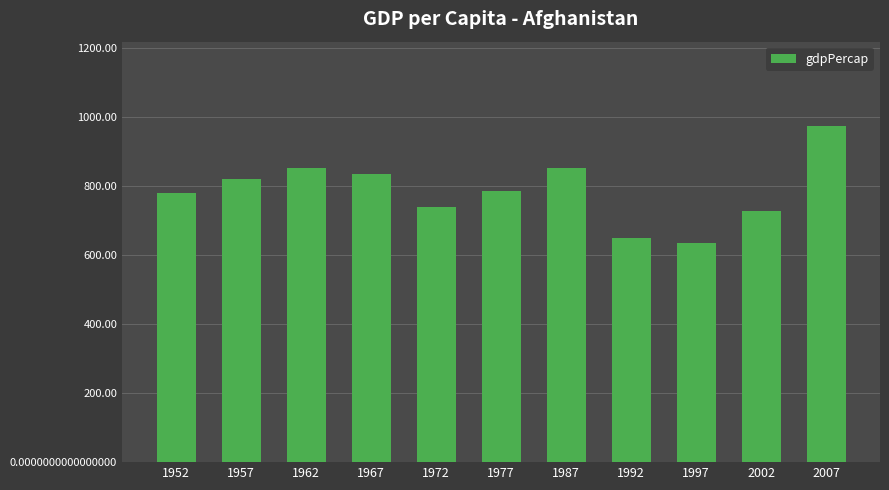

Between 1977 and 1967, which is larger?

1967